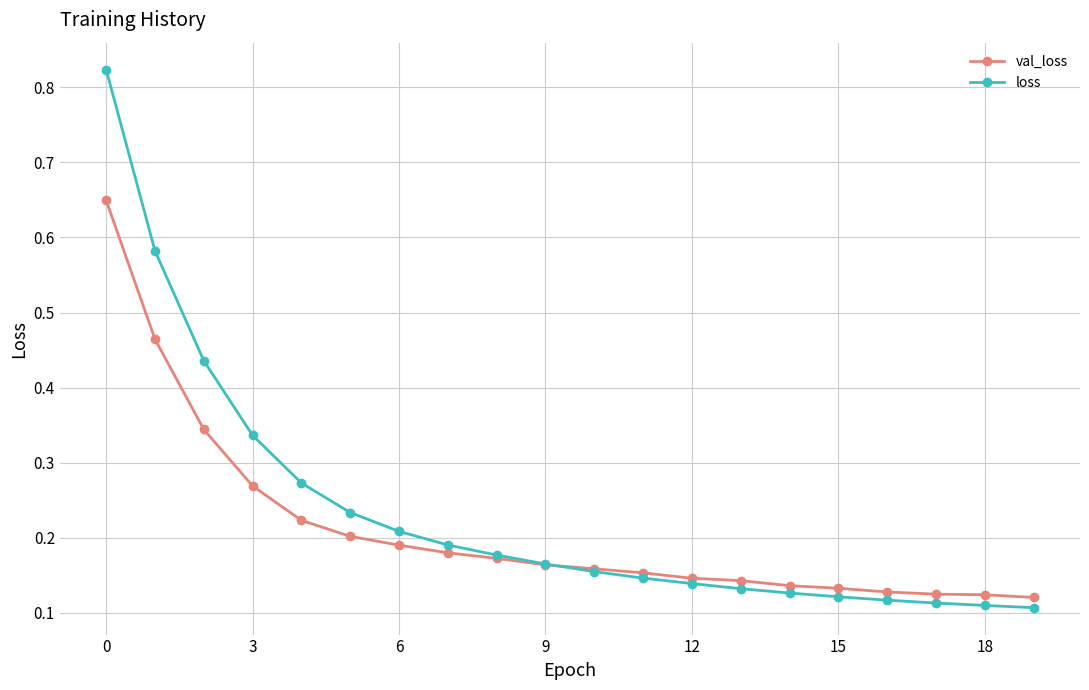

Count the val_loss values in the range 0 to 1.

20